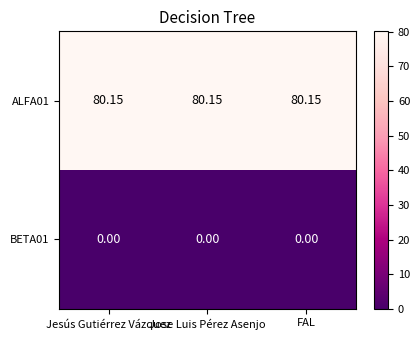

Is the value of BETA01 at Jesús Gutiérrez Vázquez greater than the value of ALFA01 at Jose Luis Pérez Asenjo?

No